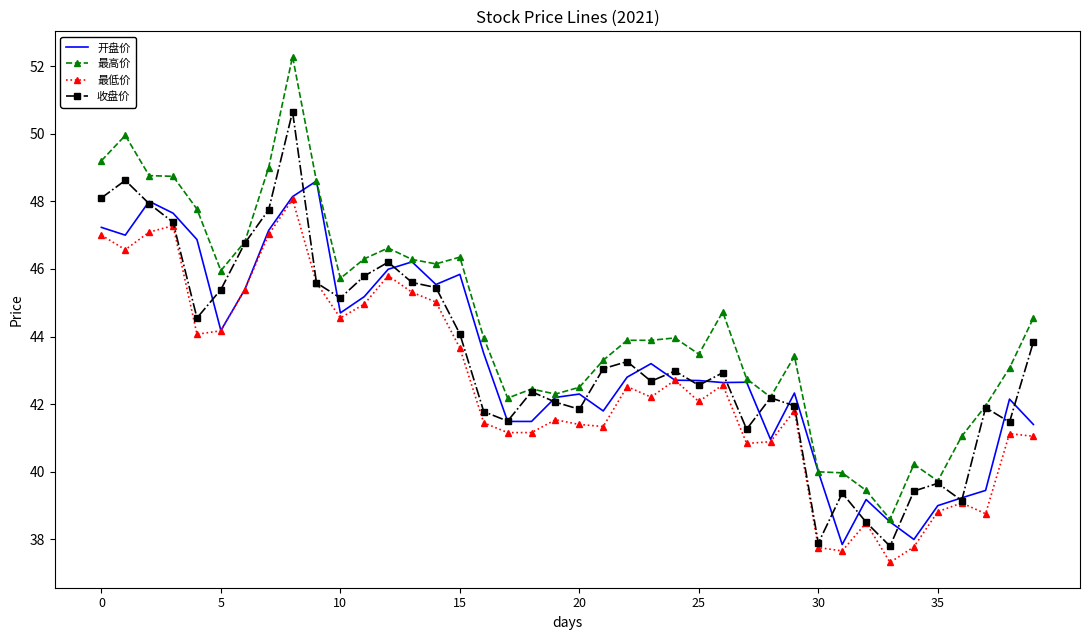

Which series has the largest total across all categories?

最高价